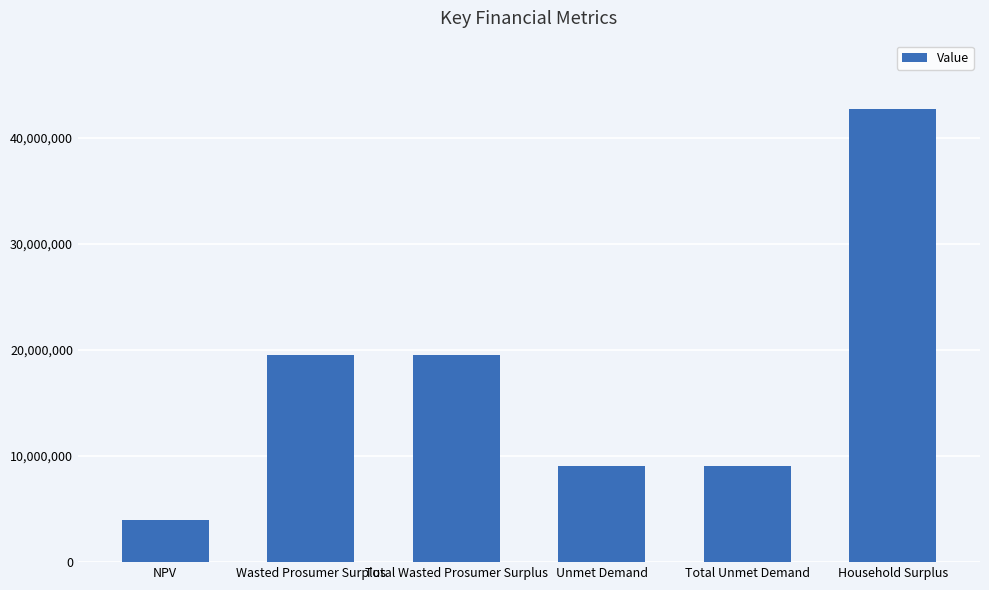

Are the bars horizontal?

No